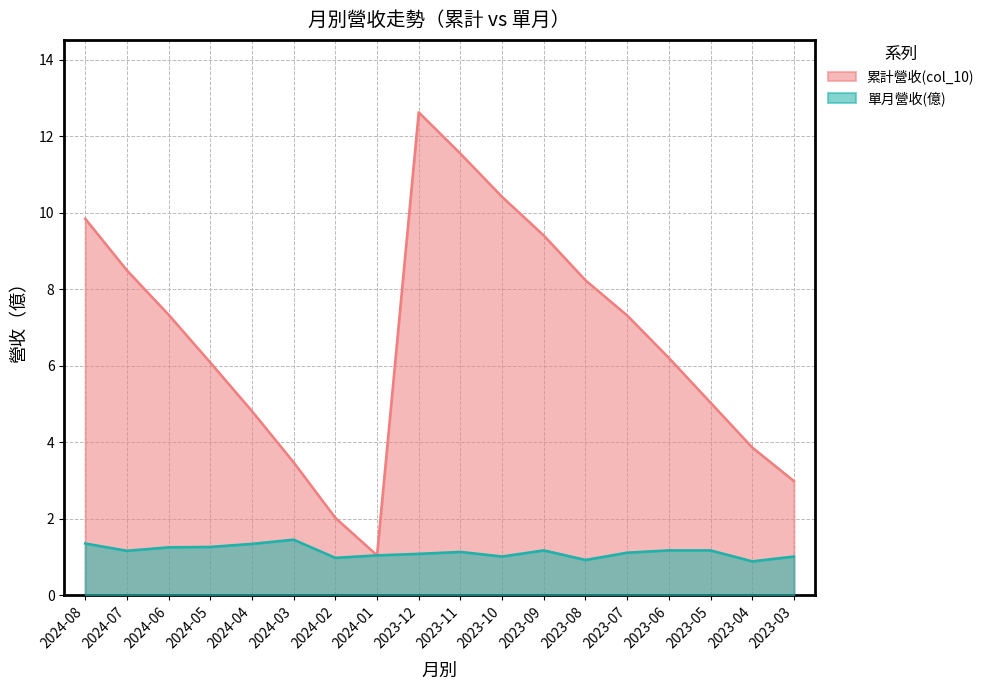

Which category has the lowest value in the 單月營收(億) series?

2023-04